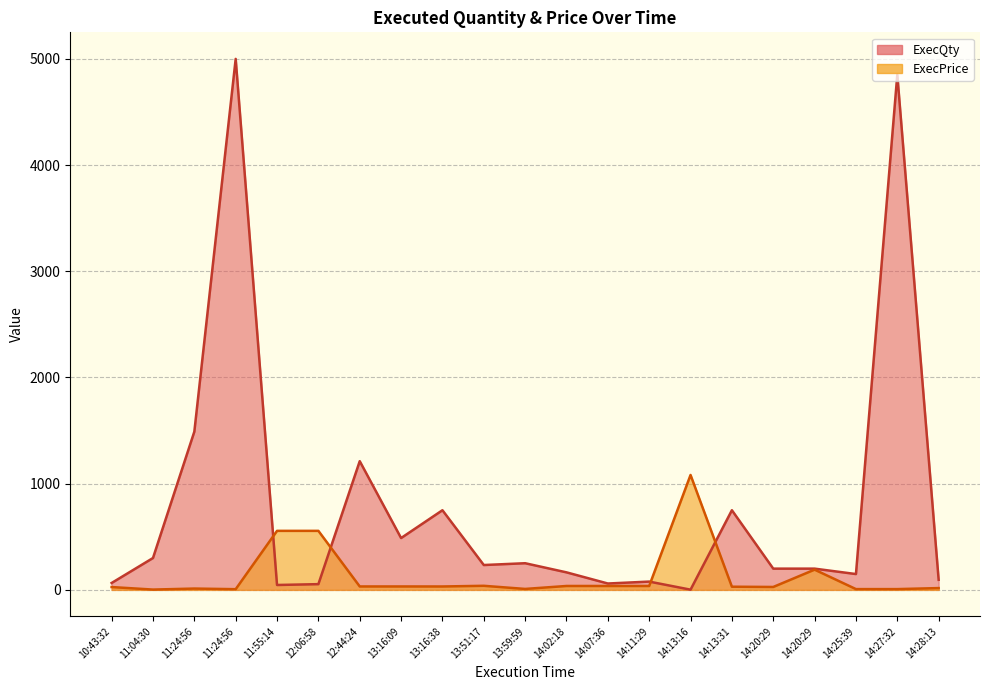

At which category does the chart reach its minimum across all series?

14:13:16